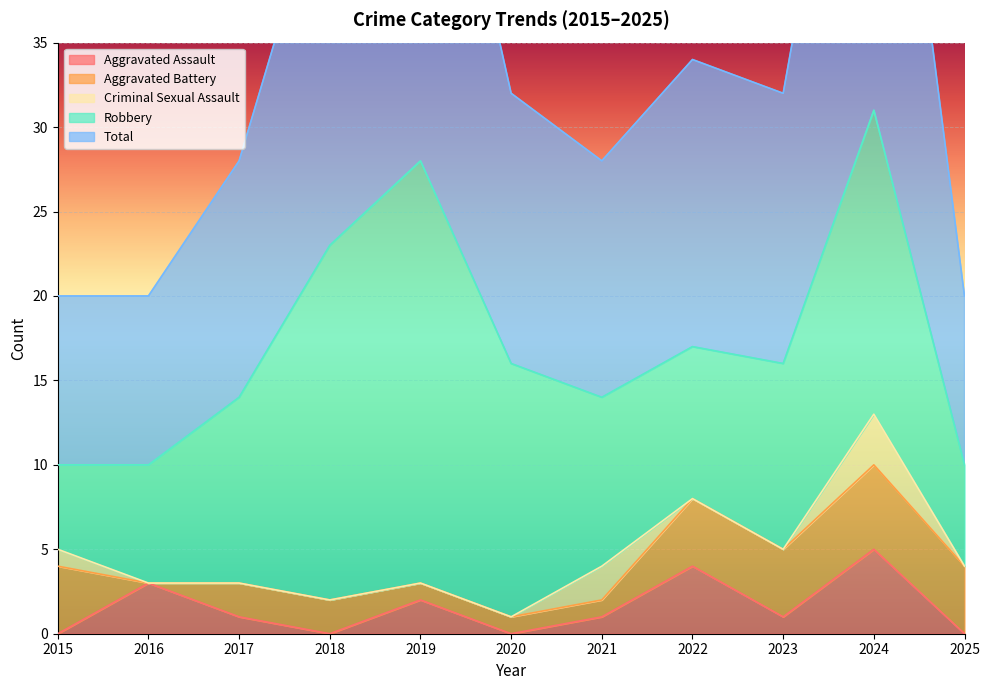

Rank the categories by Aggravated Battery value from highest to lowest.

2024, 2015, 2022, 2023, 2025, 2017, 2018, 2019, 2020, 2021, 2016